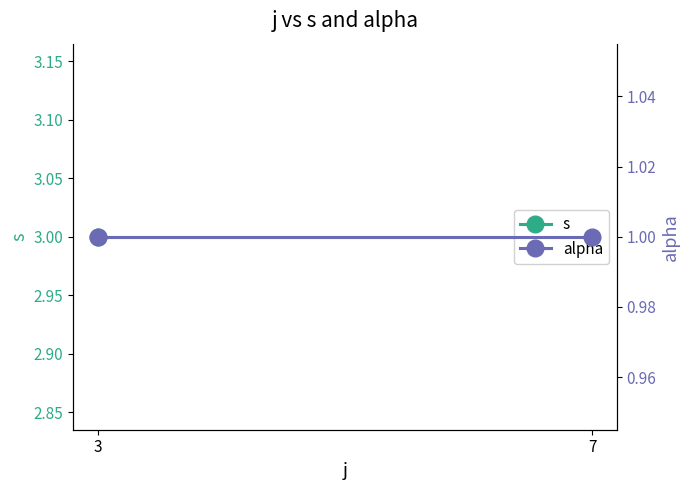

Is it true that alpha equals 1 at 7?

True